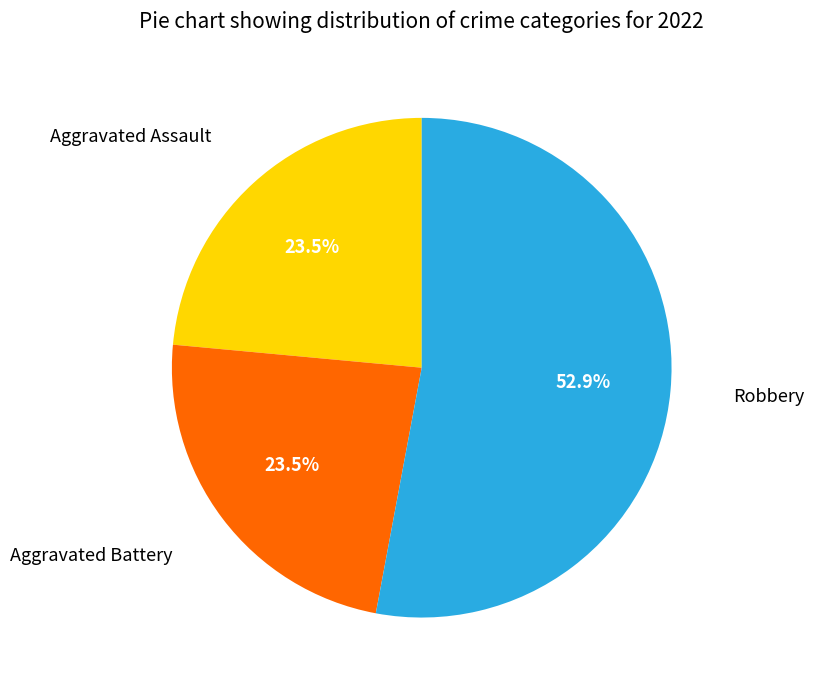

Count the number of slices in the pie.

3